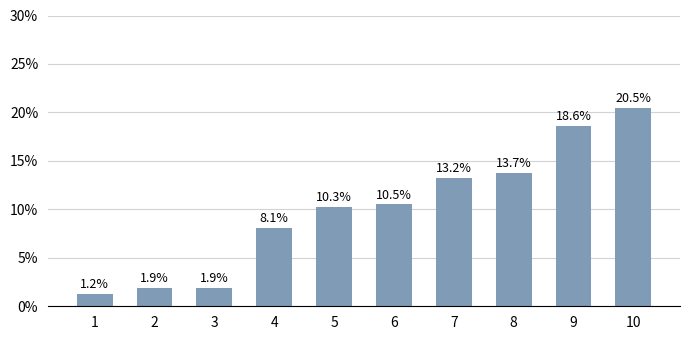

What is the change in value from 4 to 8?

+5.6